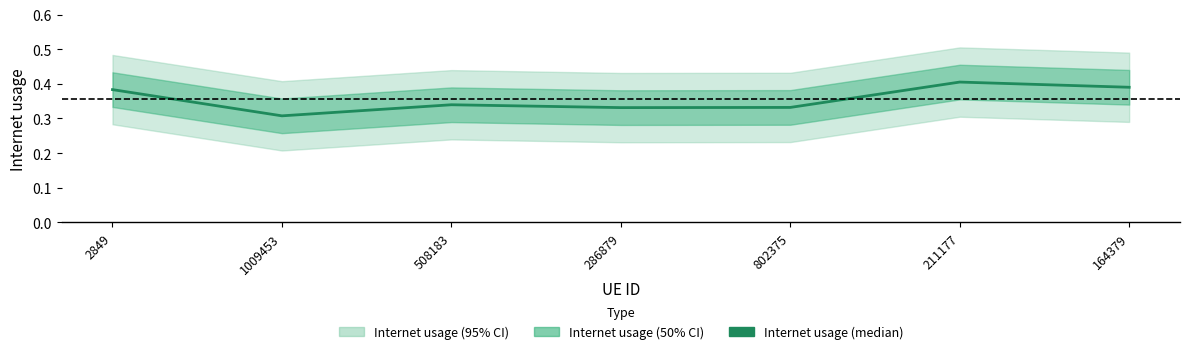

At which category does the data reach its first local valley?

1009453